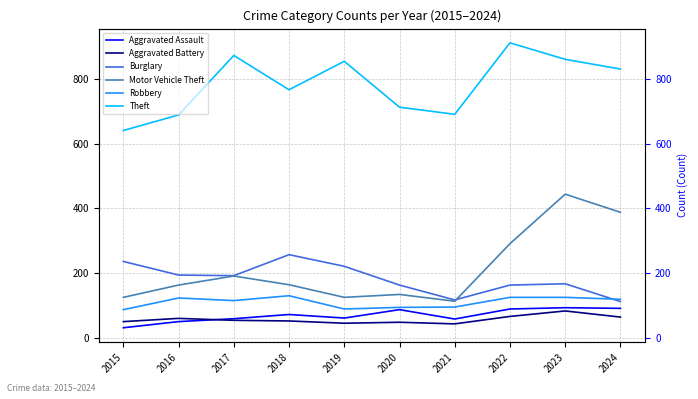

What are all the series names shown in the legend?

Aggravated Assault, Aggravated Battery, Burglary, Motor Vehicle Theft, Robbery, Theft